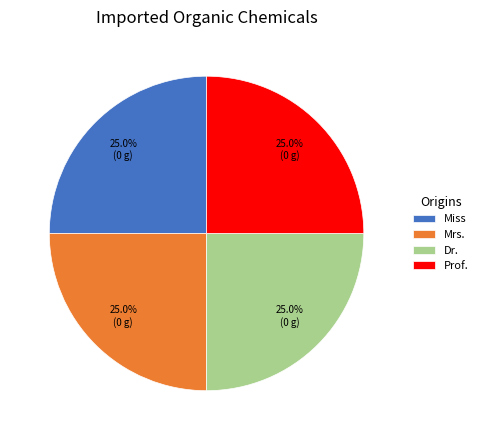

What percentage do Prof. and Dr. together represent?

50.0%